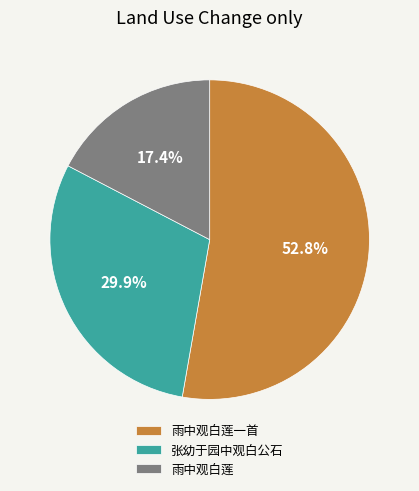

To the nearest percent, what is the combined percentage of 雨中观白莲一首 and 雨中观白莲?

70%